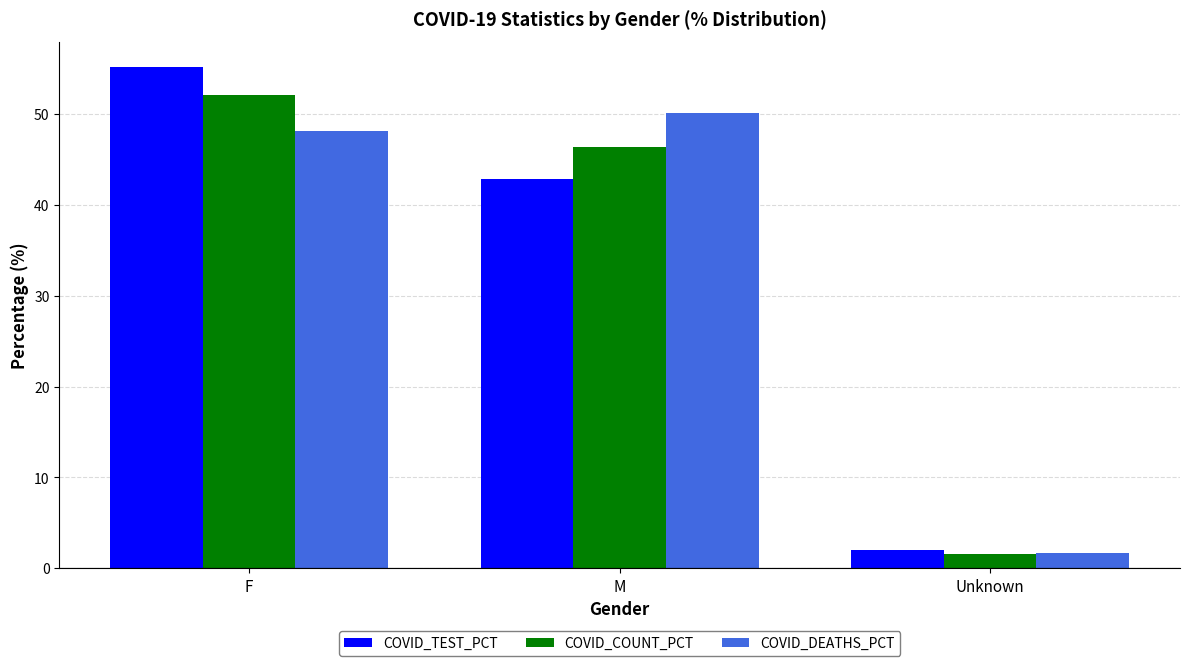

Rank the categories by COVID_TEST_PCT value from highest to lowest.

F, M, Unknown